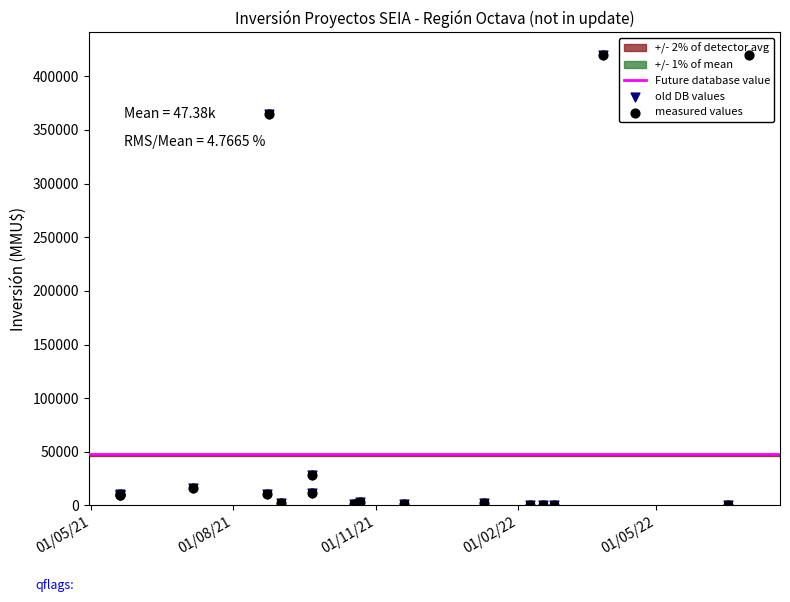

At how many categories does at least one series exceed 59738?

3